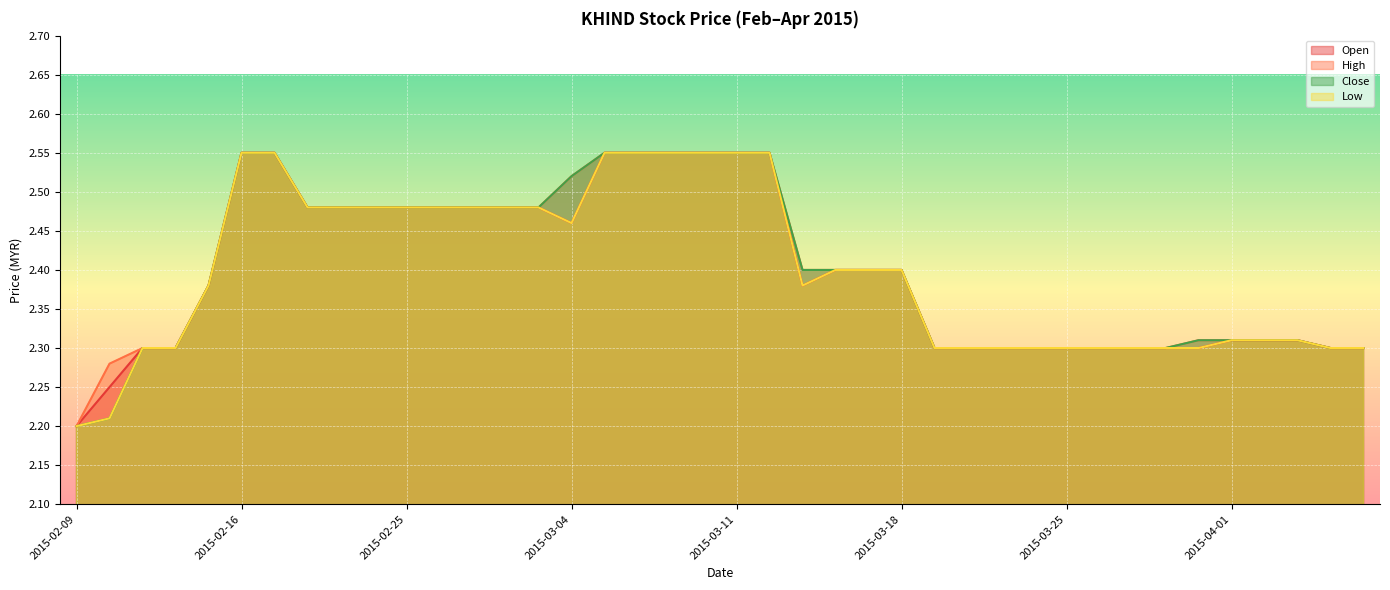

True or false: close and high cross at least once.

False